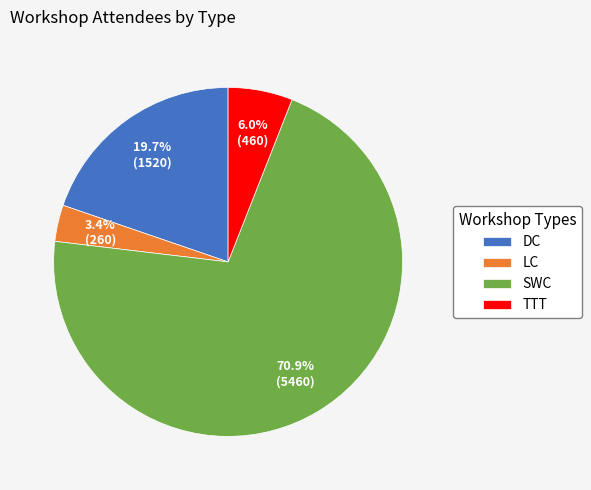

Does DC account for over 50% of the chart?

No